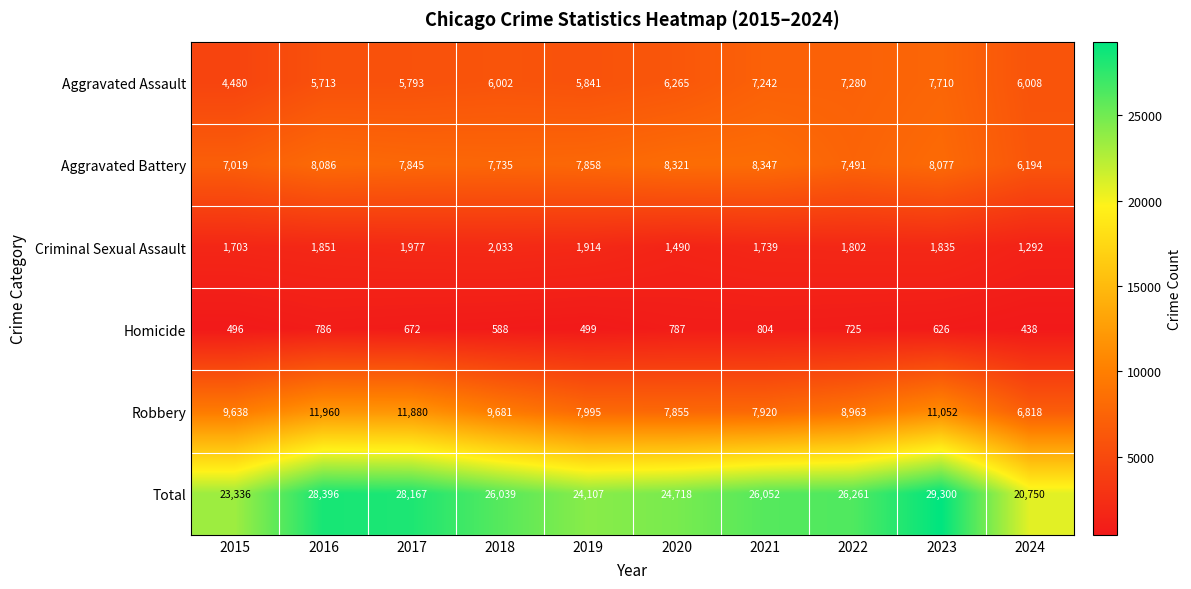

What is the difference between the maximum and minimum values in the Aggravated Battery series?

2153